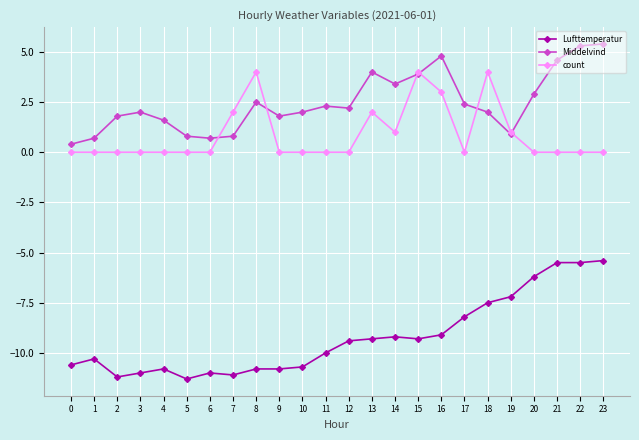

What is the maximum value for Middelvind?

5.4